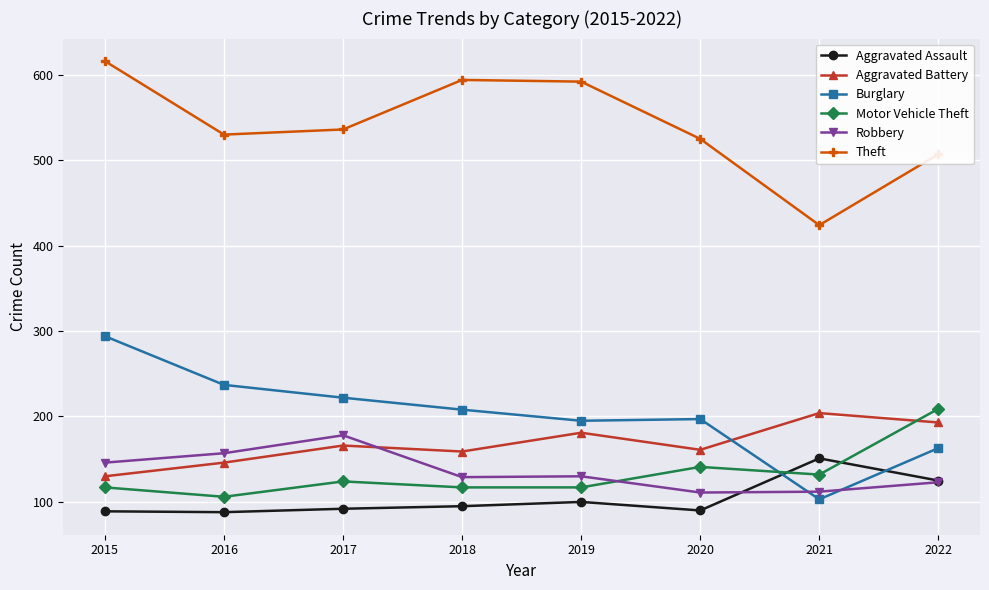

Is the value of Aggravated Battery at 2017 greater than the value of Theft at 2016?

No